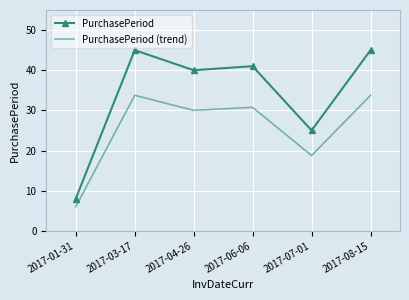

Which series changed the most between 2017-01-31 and 2017-03-17?

PurchasePeriod